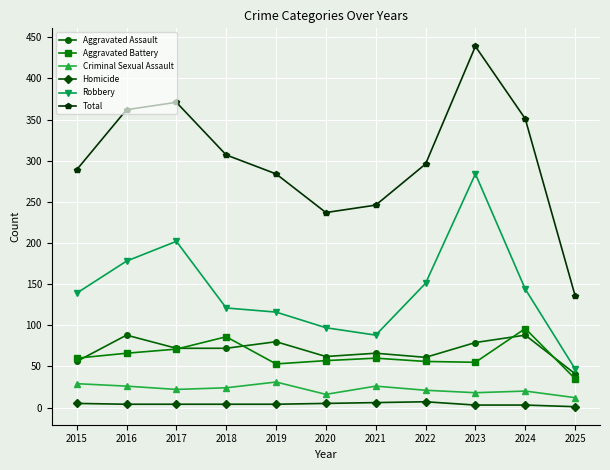

How many series are shown in this chart?

6